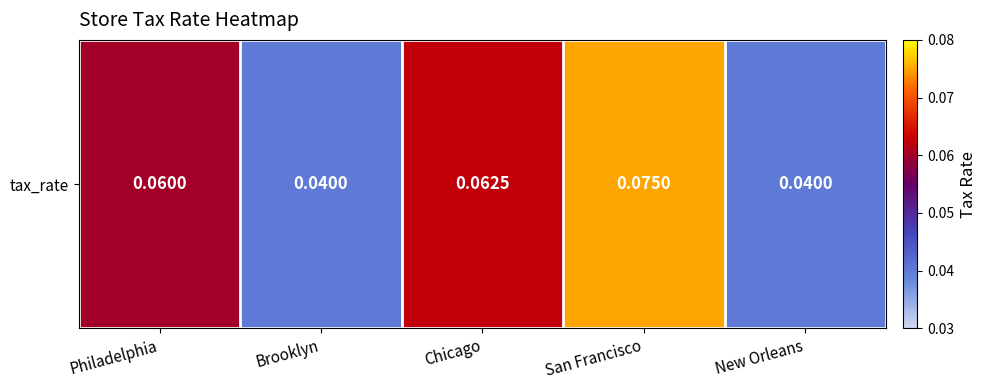

Reading left to right, what are all the values shown in this chart?

Philadelphia=0.1	Brooklyn=0.0	Chicago=0.1	San Francisco=0.1	New Orleans=0.0